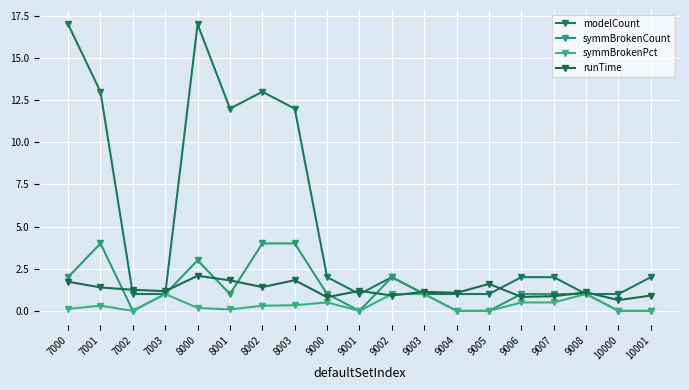

True or false: runTime and symmBrokenCount cross at least once.

True